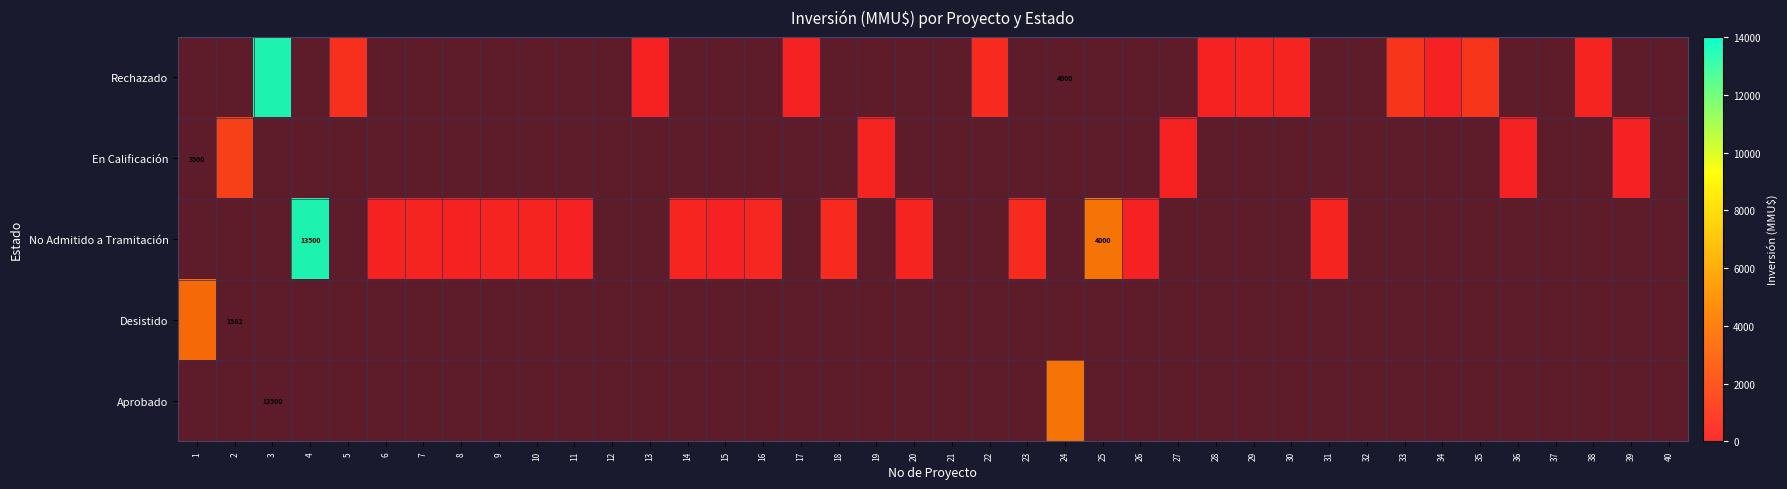

How many positive values does the No Admitido a Tramitación series have?

16